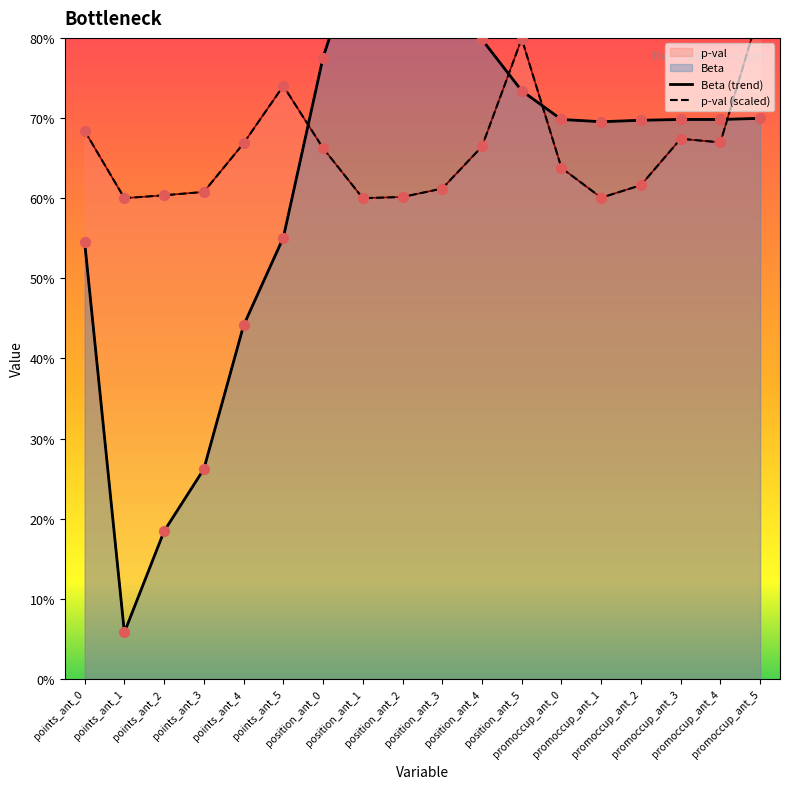

Is the value of p-val at points_ant_0 greater than the value of Beta at position_ant_5?

No